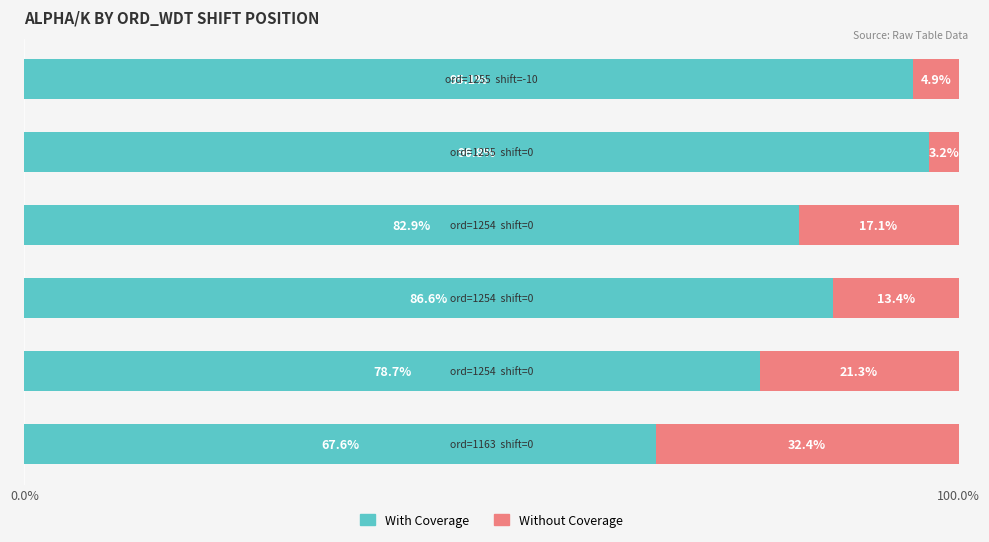

What are all the series names shown in the legend?

With Coverage, Without Coverage